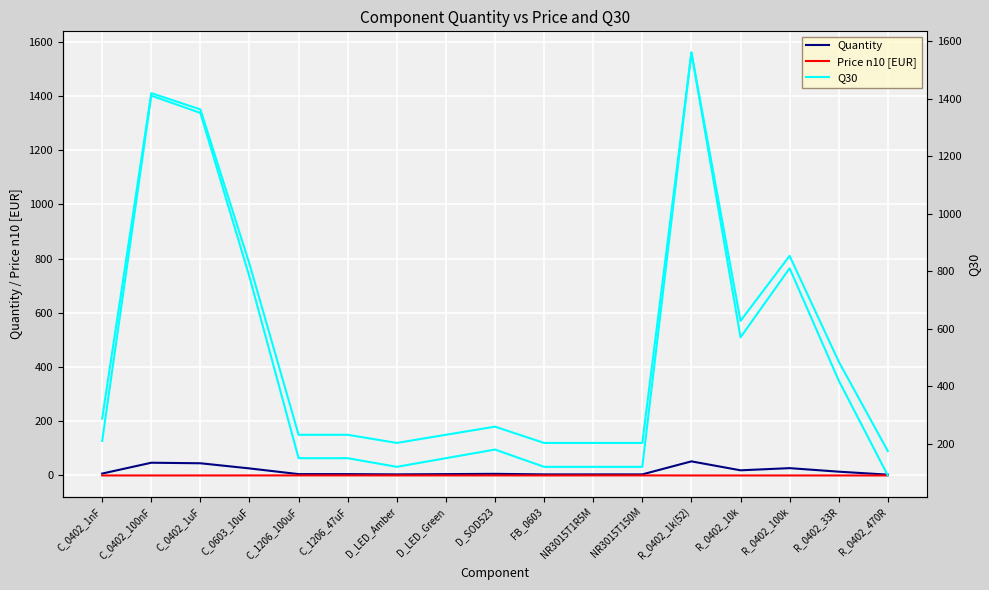

What is the label of the 8th point from the right?

FB_0603